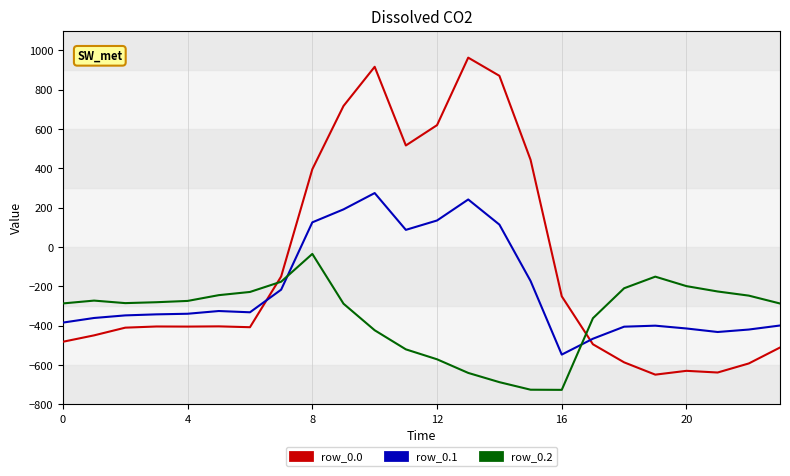

List the series in order of their overall mean, highest first.

row_0.0, row_0.1, row_0.2